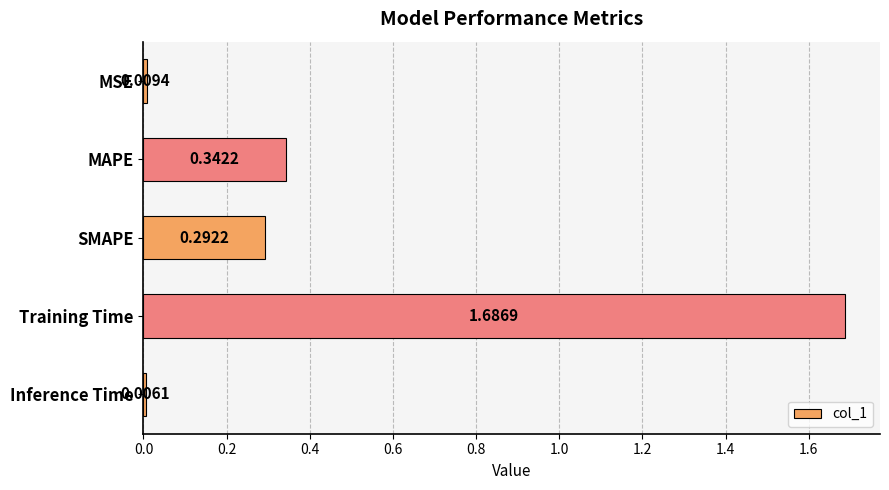

What is the average value?

0.5